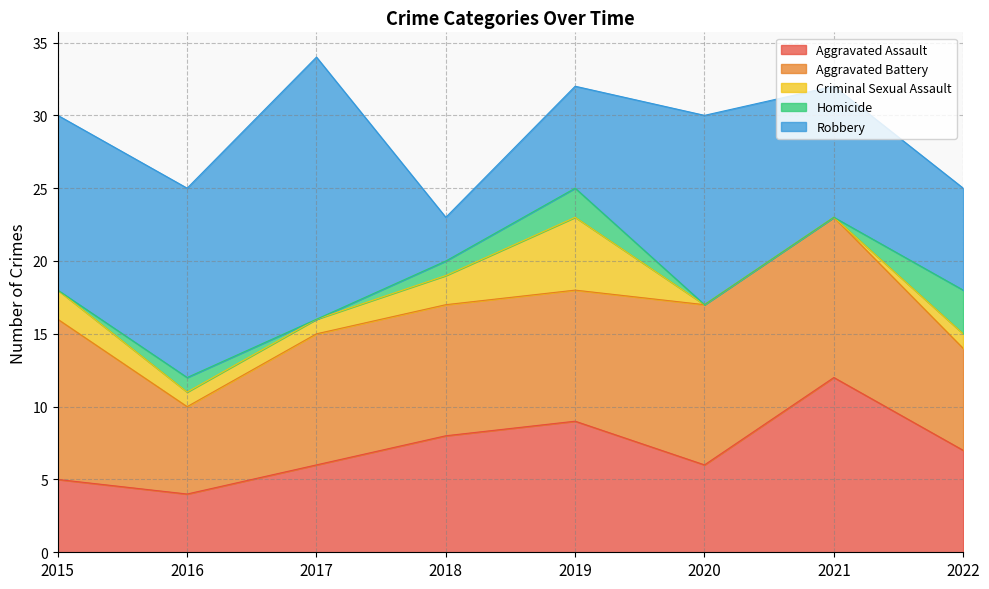

True or false: Criminal Sexual Assault and Robbery intersect in this chart.

False